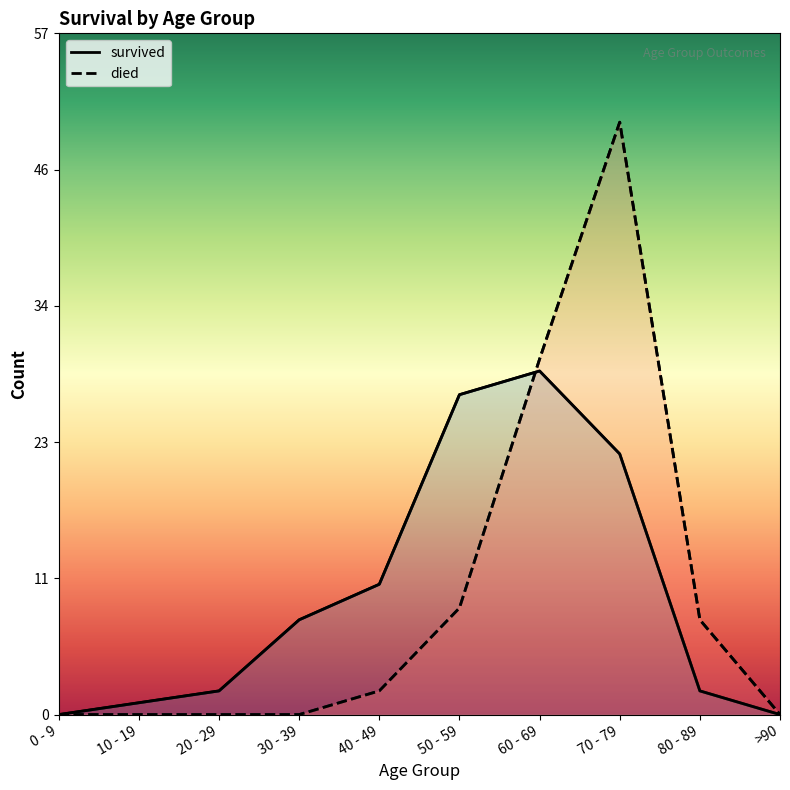

Reading left to right, list all the values displayed in this chart.

died: 0 - 9=0	10 - 19=0	20 - 29=0	30 - 39=0	40 - 49=2	50 - 59=9	60 - 69=30	70 - 79=50	80 - 89=8	>90=0
survived: 0 - 9=0	10 - 19=1	20 - 29=2	30 - 39=8	40 - 49=11	50 - 59=27	60 - 69=29	70 - 79=22	80 - 89=2	>90=0